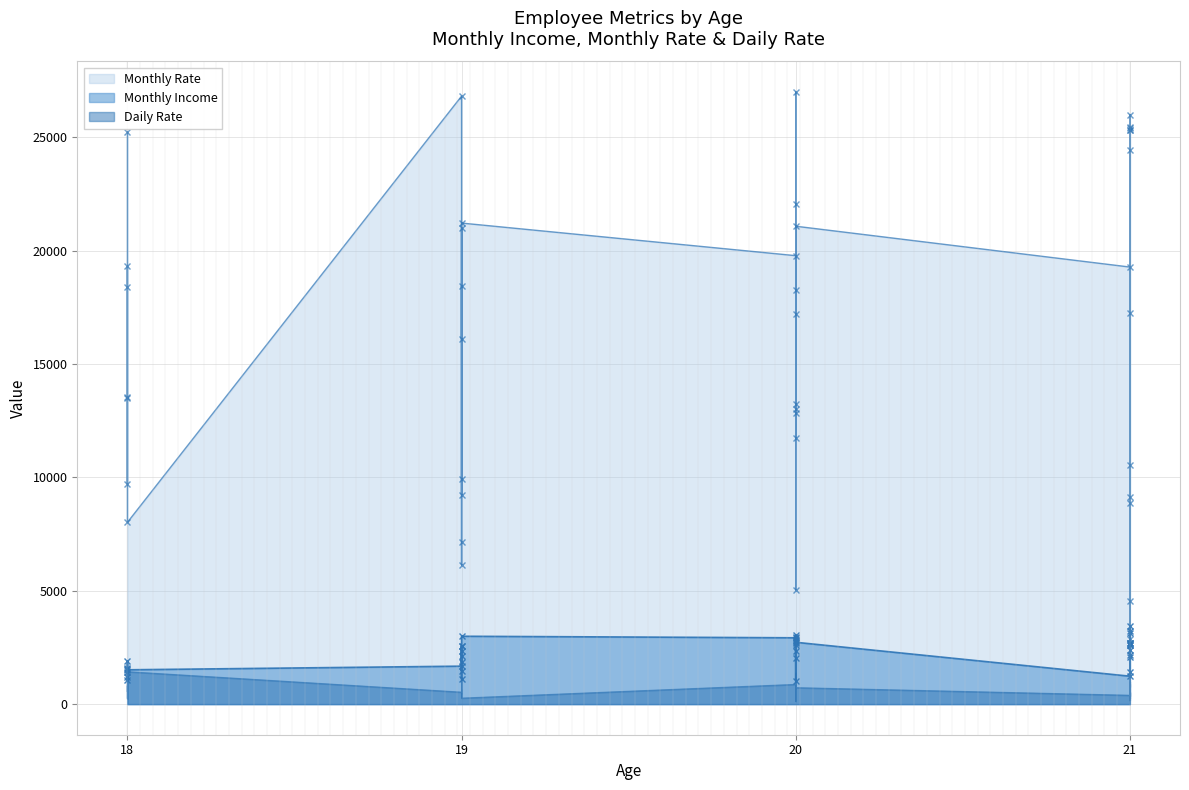

What is the difference between the highest and lowest values at 20?

18912